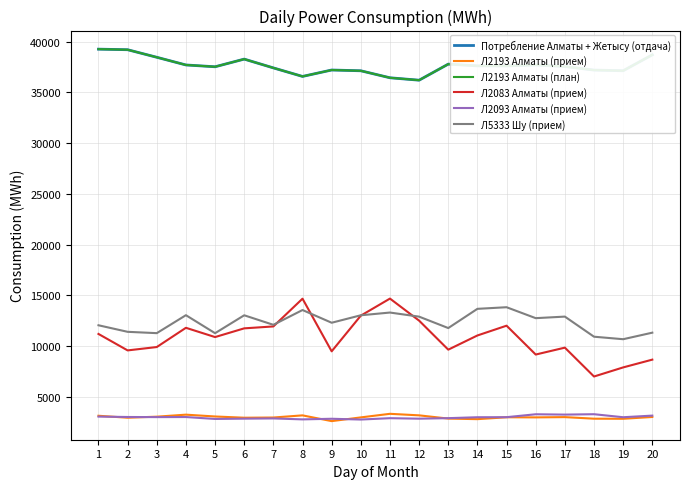

Does the chart display data point markers on the line(s)?

No